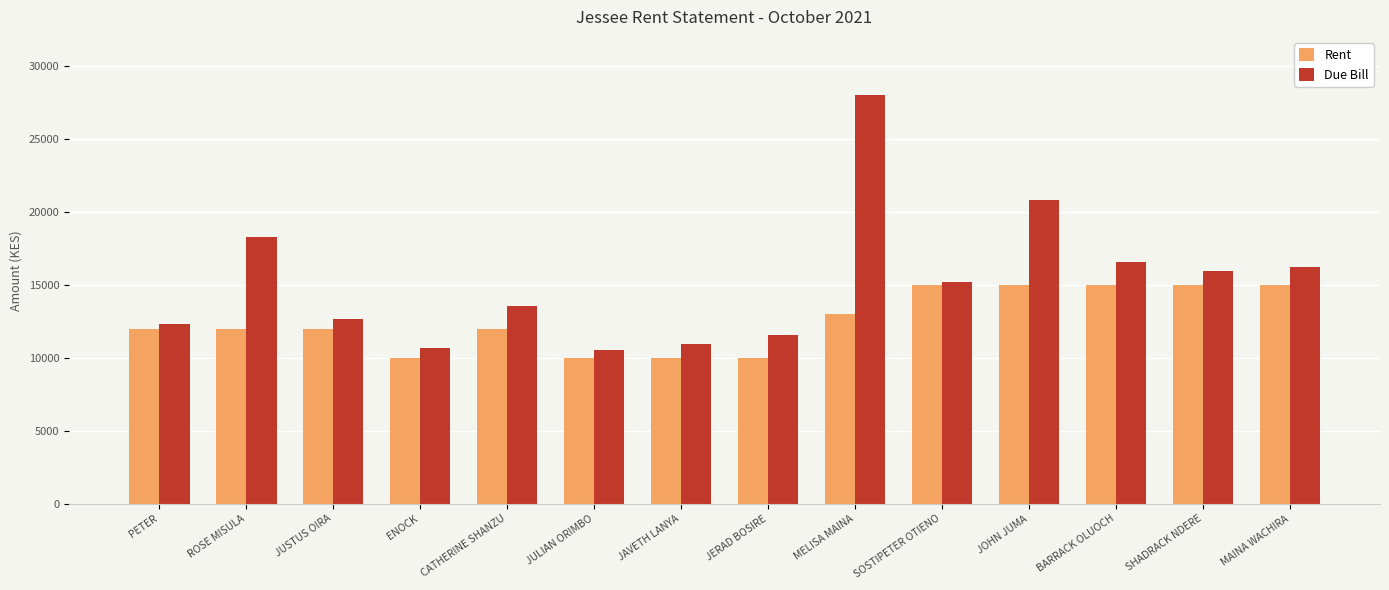

List the series in order of their overall mean, highest first.

Due Bill, Rent